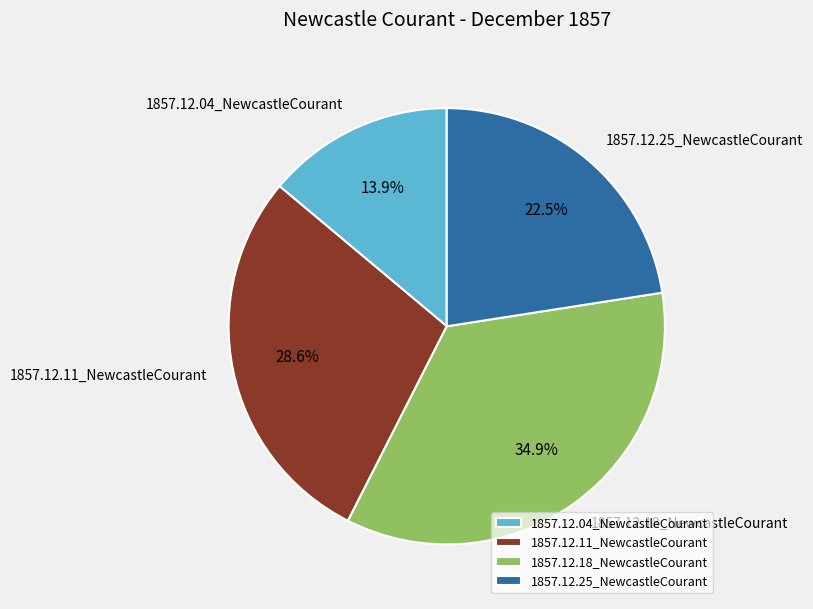

Combined, what portion of the pie is 1857.12.25_NewcastleCourant and 1857.12.04_NewcastleCourant?

36.4%